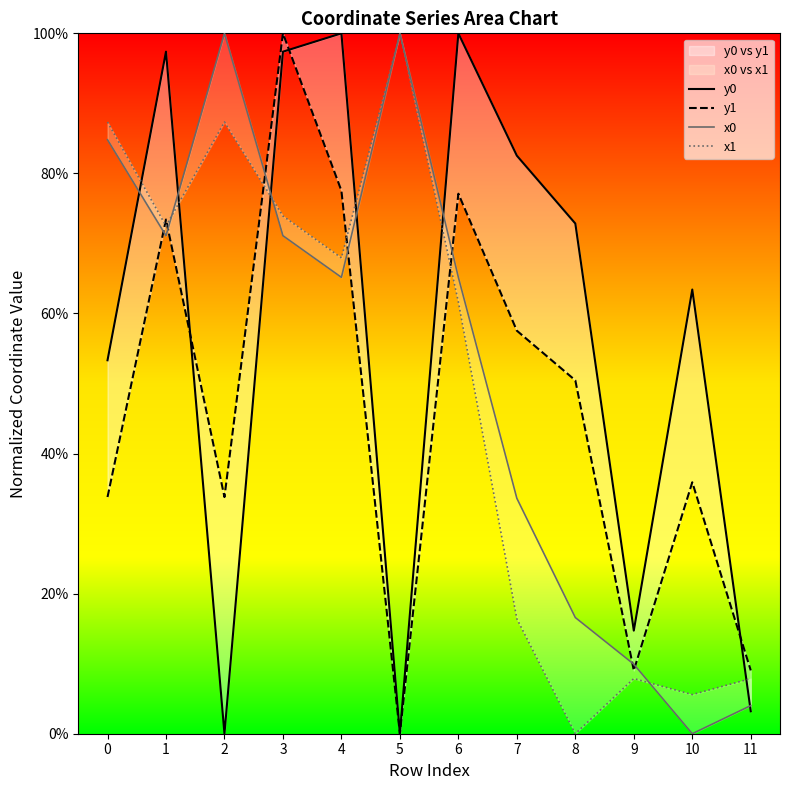

What is the difference between the maximum and minimum values in the y1 series?

100.0